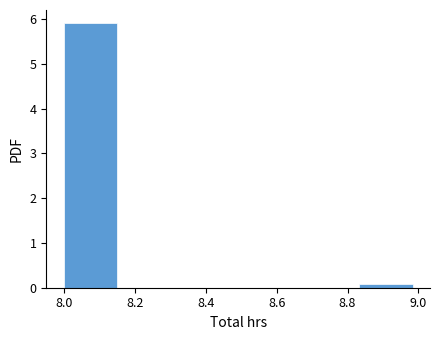

How tall is the bar that spans 8.00 to 8.16 on the x-axis? Neither the bar edges nor the heights are printed on the chart, so give them approximately, as read against the axes.

5.9